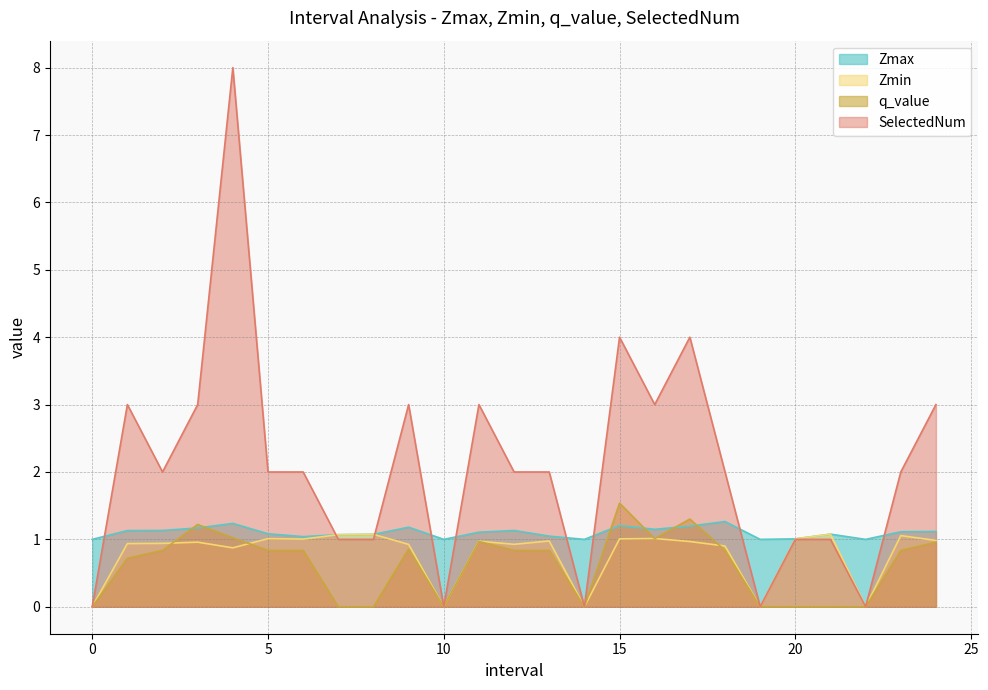

In Zmax, how many points are lower than both neighbors (excluding endpoints)?

6